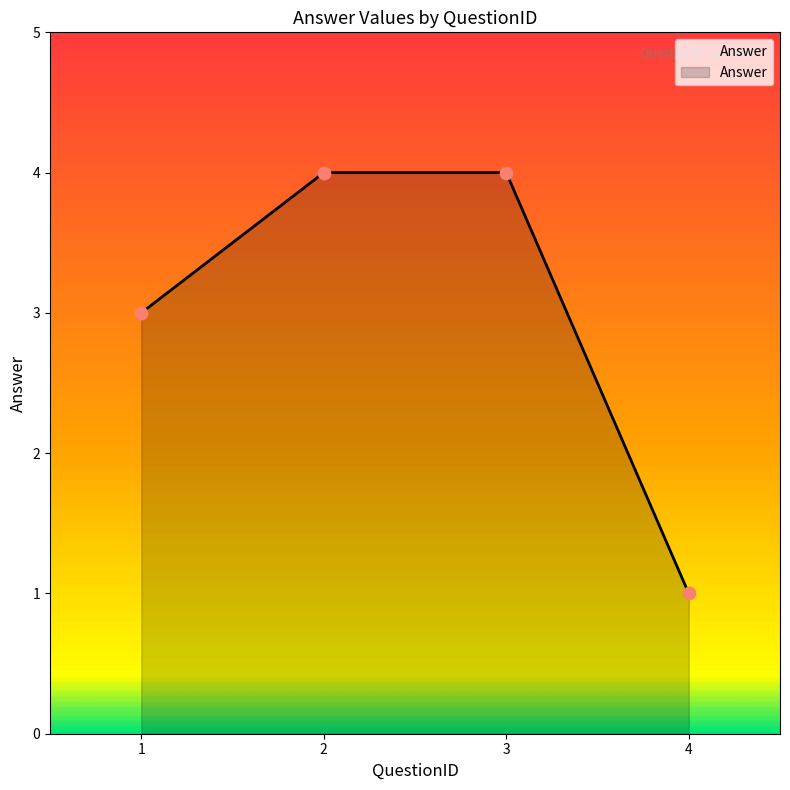

What is the change in value from 3 to 4?

-3